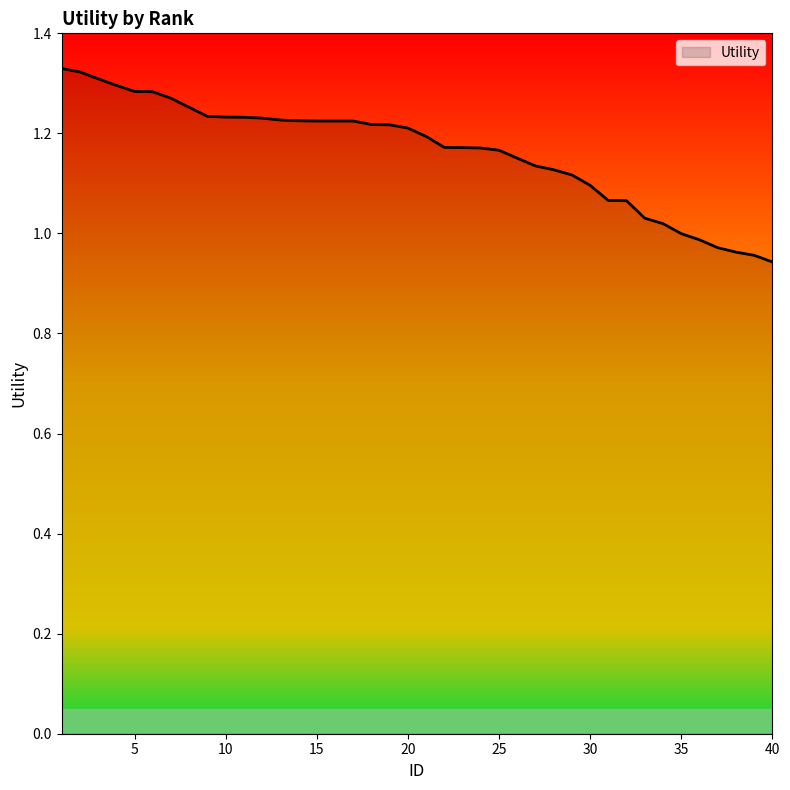

What is the difference between the maximum and minimum values?

0.4